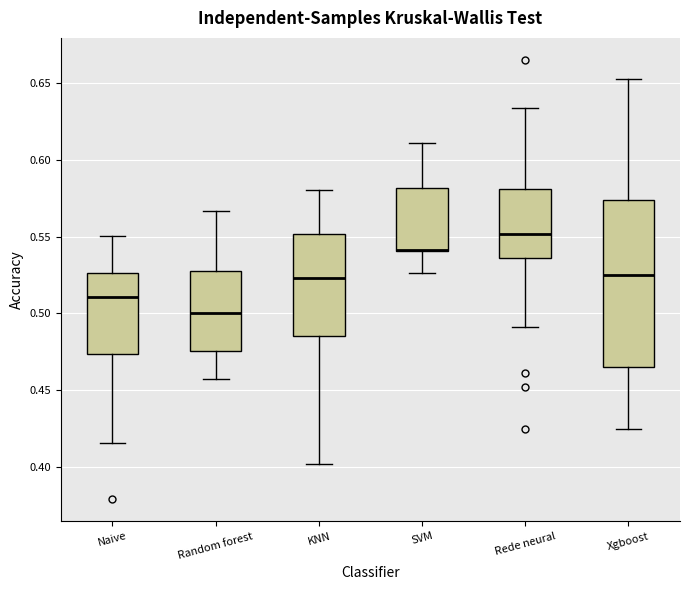

Reading left to right, transcribe this box plot: for each box, give where its median line is, the range the box spans, and where its two whiskers end, as read against the y-axis. The values are not printed on the chart, so give them approximately, as read against the axis.

Naive: median 0.510, box 0.475 to 0.525, whiskers 0.415 to 0.550
Random forest: median 0.500, box 0.475 to 0.525, whiskers 0.455 to 0.565
KNN: median 0.525, box 0.485 to 0.550, whiskers 0.400 to 0.580
SVM: median 0.540, box 0.540 to 0.580, whiskers 0.525 to 0.610
Rede neural: median 0.550, box 0.535 to 0.580, whiskers 0.490 to 0.635
Xgboost: median 0.525, box 0.465 to 0.575, whiskers 0.425 to 0.655